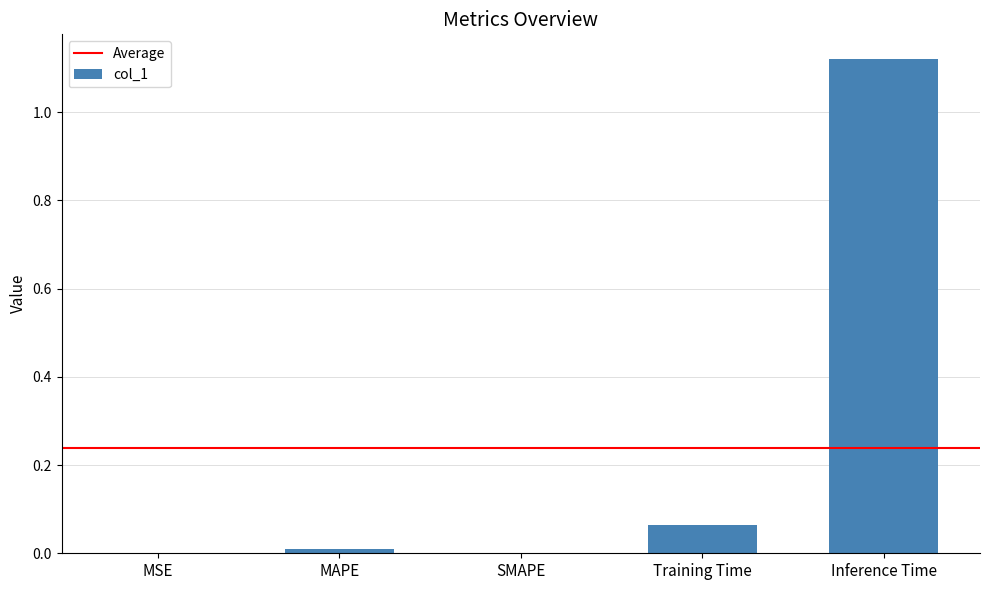

Which label corresponds to the largest value in the chart?

Inference Time